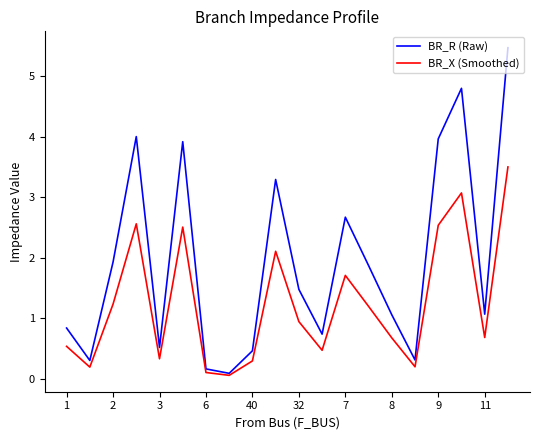

What is the maximum value shown in the chart?

5.5